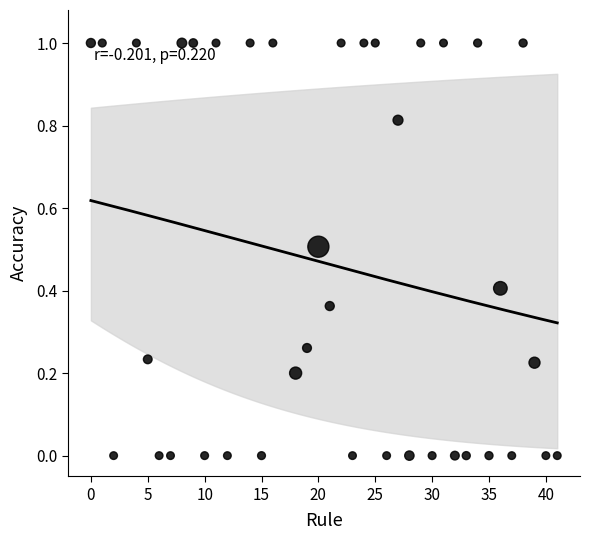

What is the range of Y values (max minus min)?

1.0